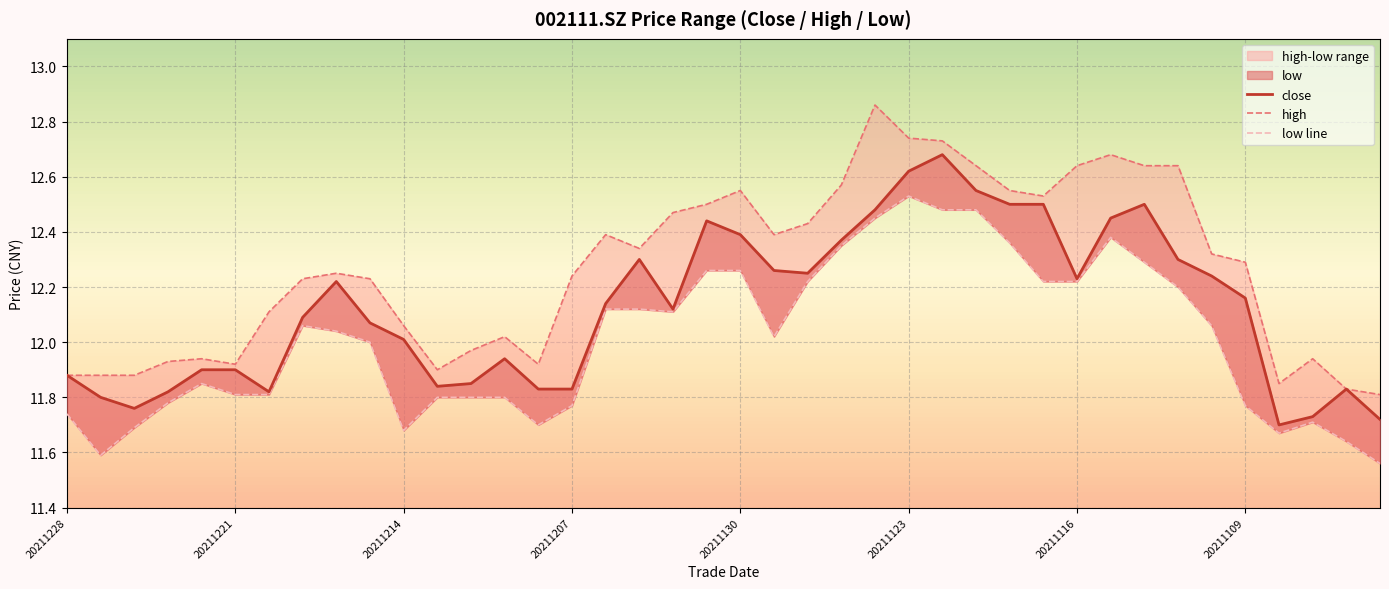

The value of low line at 20211109 is 11.8. True or false?

True